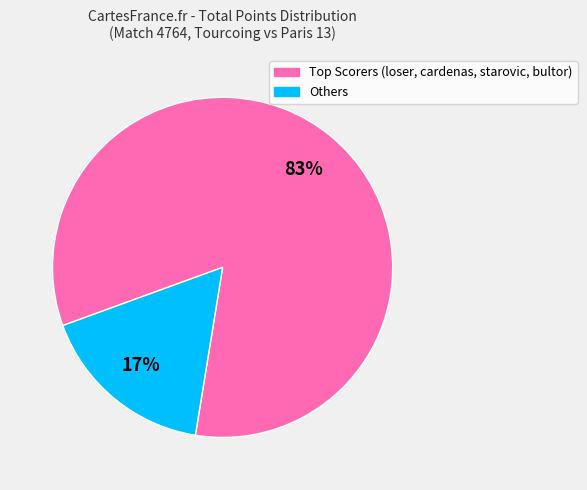

To the nearest percent, what is the average slice percentage?

50%